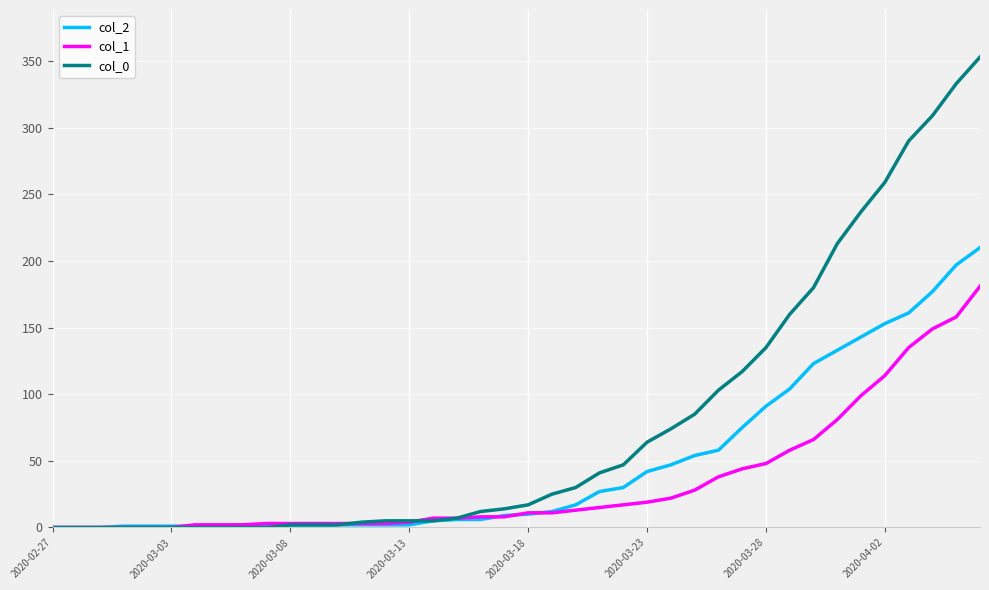

Rank the series by their average value, from lowest to highest.

col_1, col_2, col_0